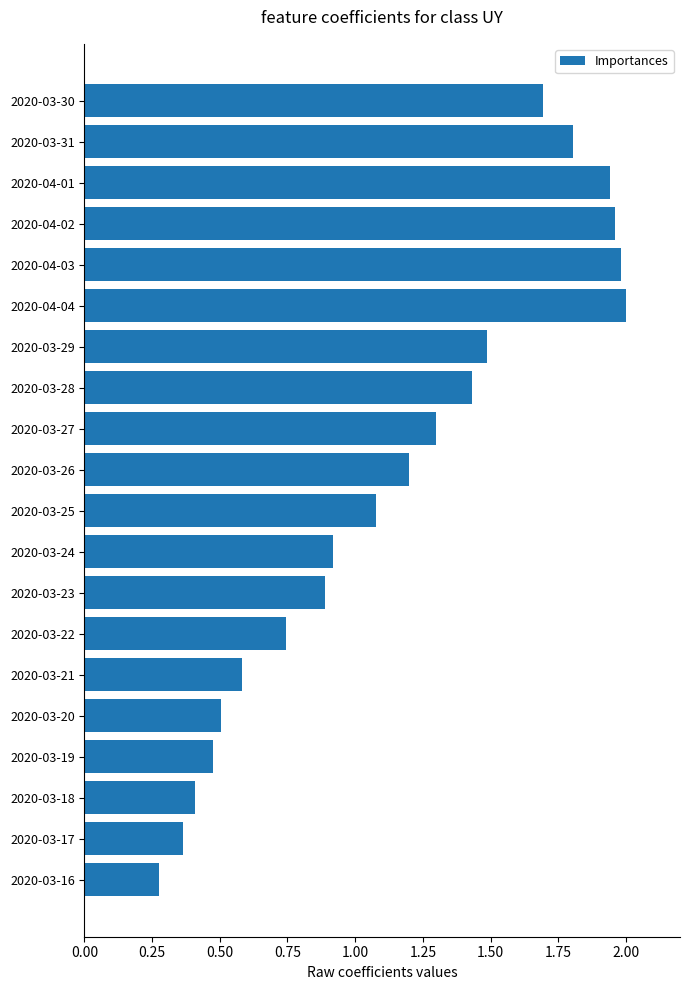

How many data points are less than 1?

9